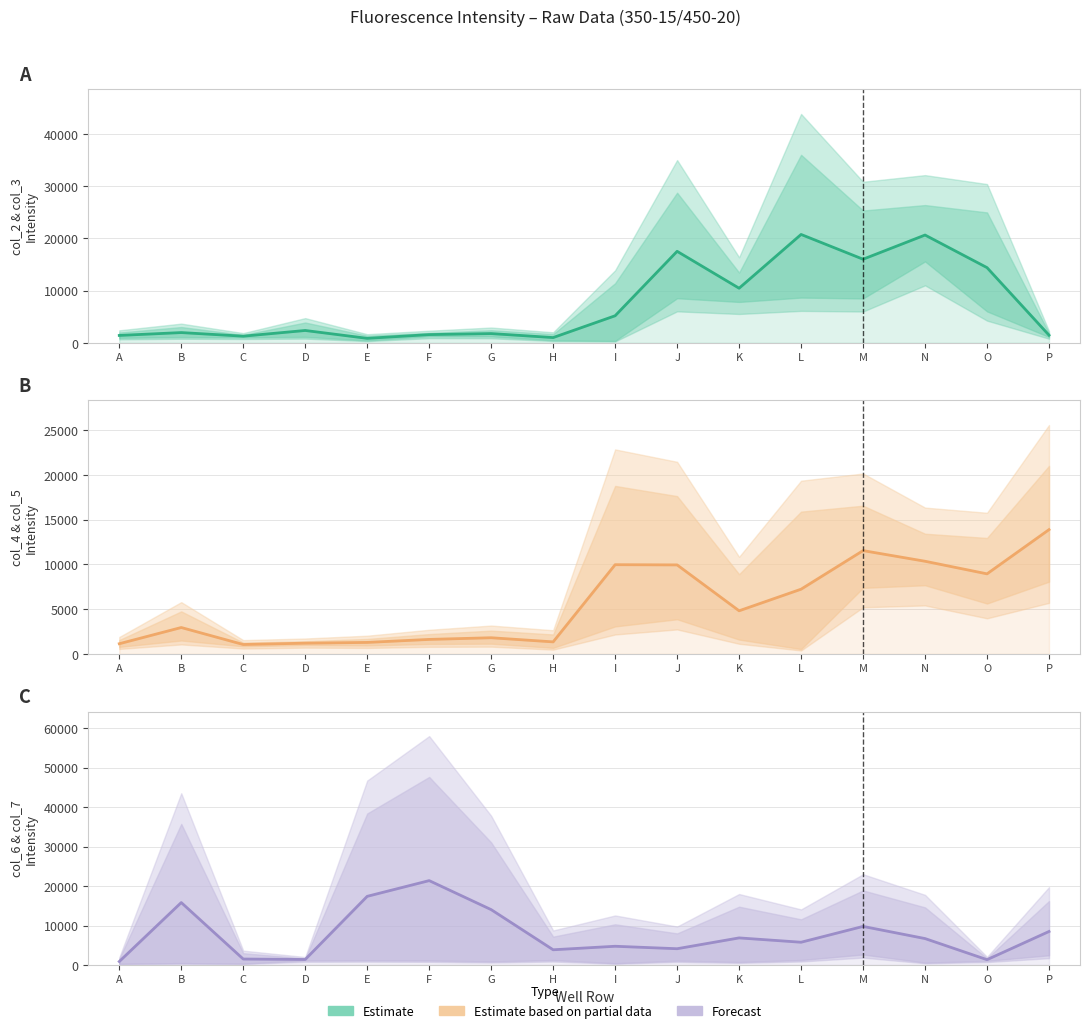

Reading right to left, extract all data points from this chart.

col_2 center: 1461.0	14394.5	20633.5	16004.5	20743.5	10451.5	17515.5	5180.0	1005.5	1771.0	1575.0	857.0	2363.0	1272.0	1961.5	1413.5
col_4 center: 13874.5	8938.5	10344.5	11533.0	7225.0	4813.5	9937.0	9960.0	1342.0	1803.5	1617.0	1282.0	1196.0	1049.0	2946.0	1136.0
col_6 center: 8486.0	1342.5	6691.0	9772.0	5762.0	6858.5	4117.0	4740.5	3850.5	14024.5	21374.5	17390.5	1392.5	1504.5	15815.5	873.0